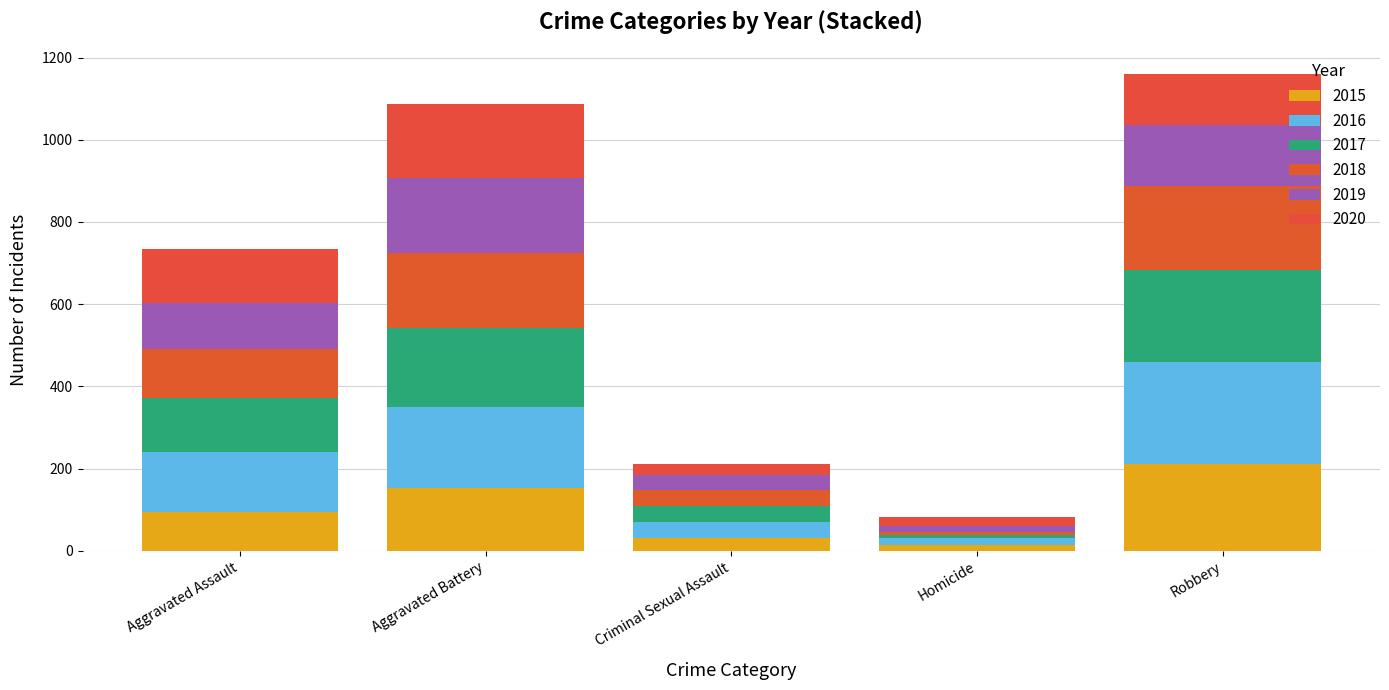

How many bars are there in total?

5